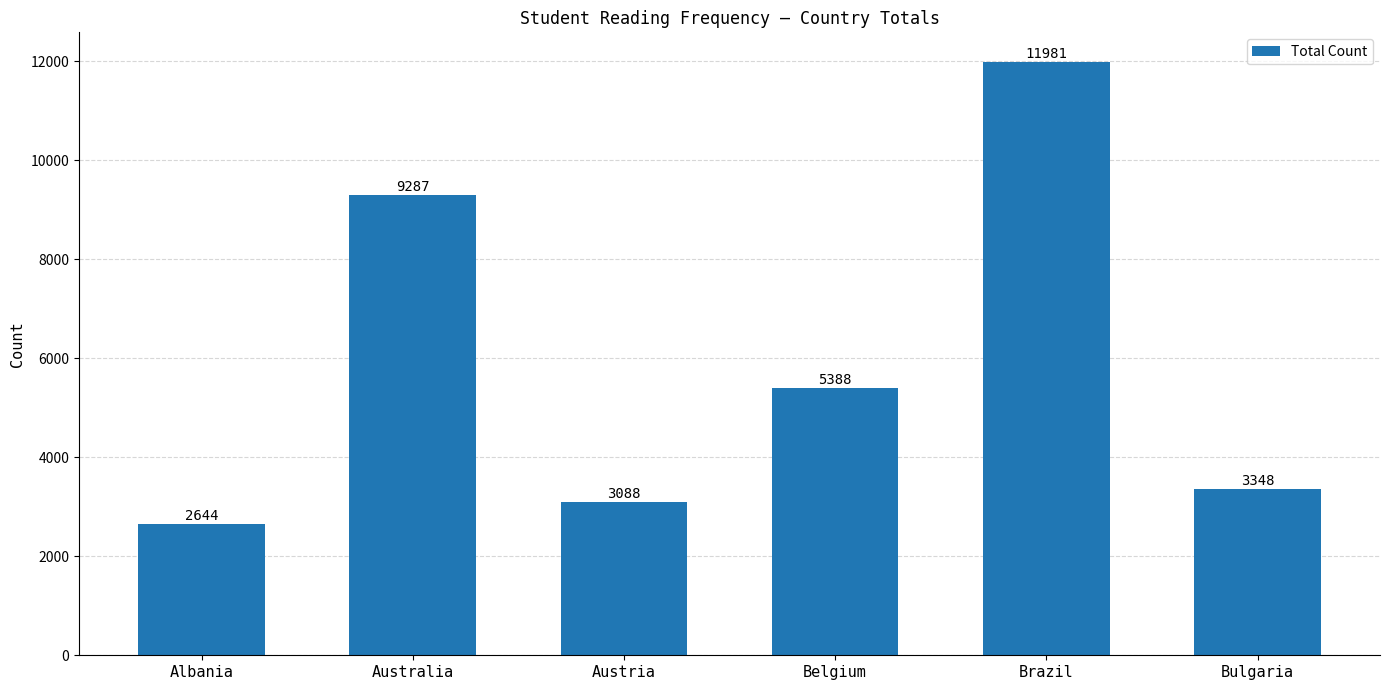

The chart shows a value of 3088 at Austria. True or false?

True